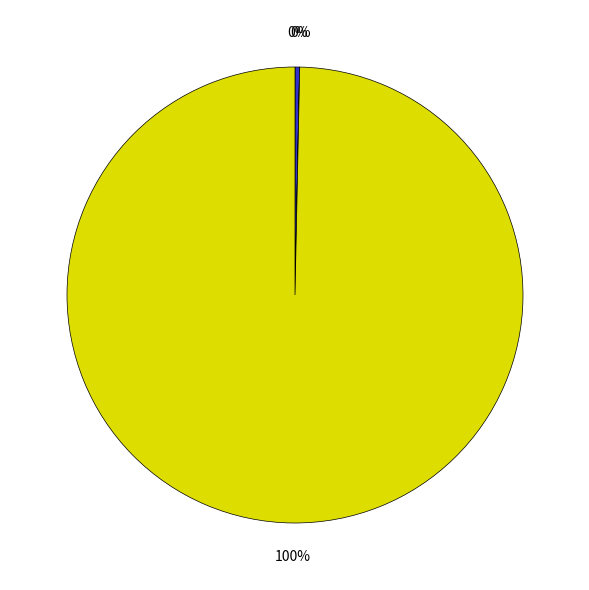

To the nearest percent, what is the difference between the largest and smallest slice percentages?

100%